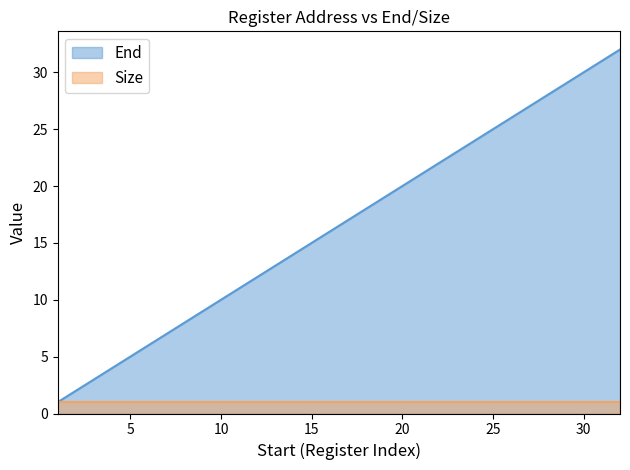

What is the value of the 5th point from the left?

5